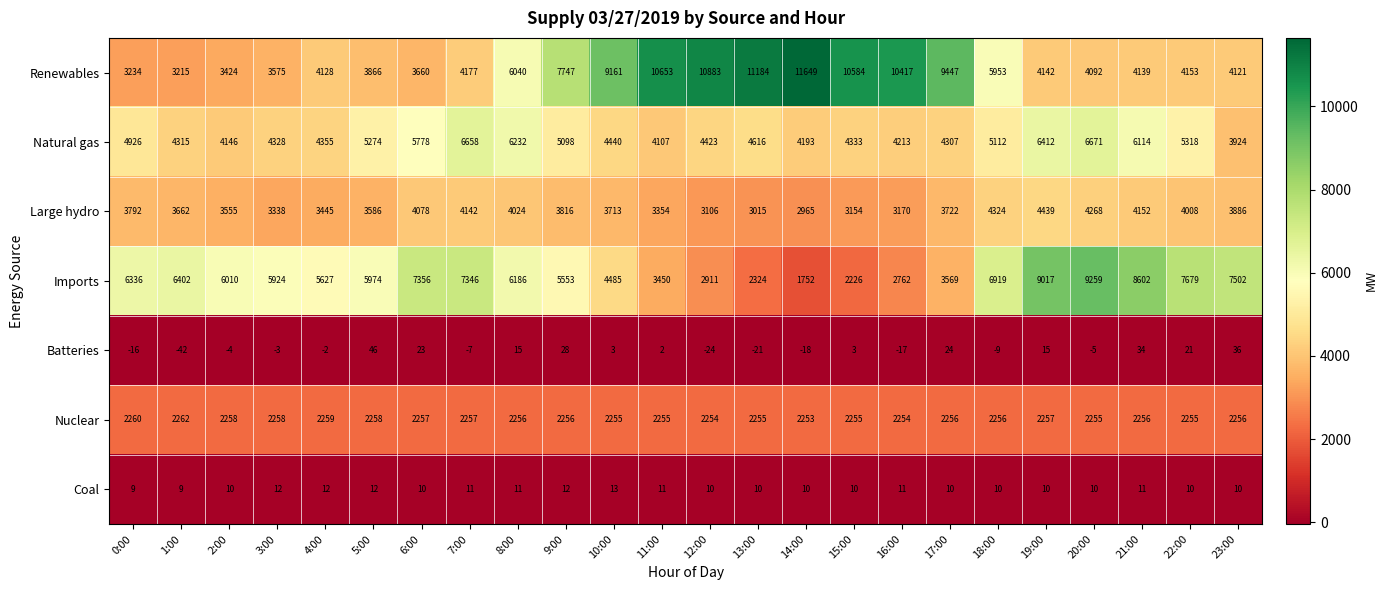

Rank the series at 20:00 from highest to lowest value.

Imports, Natural gas, Large hydro, Renewables, Nuclear, Coal, Batteries